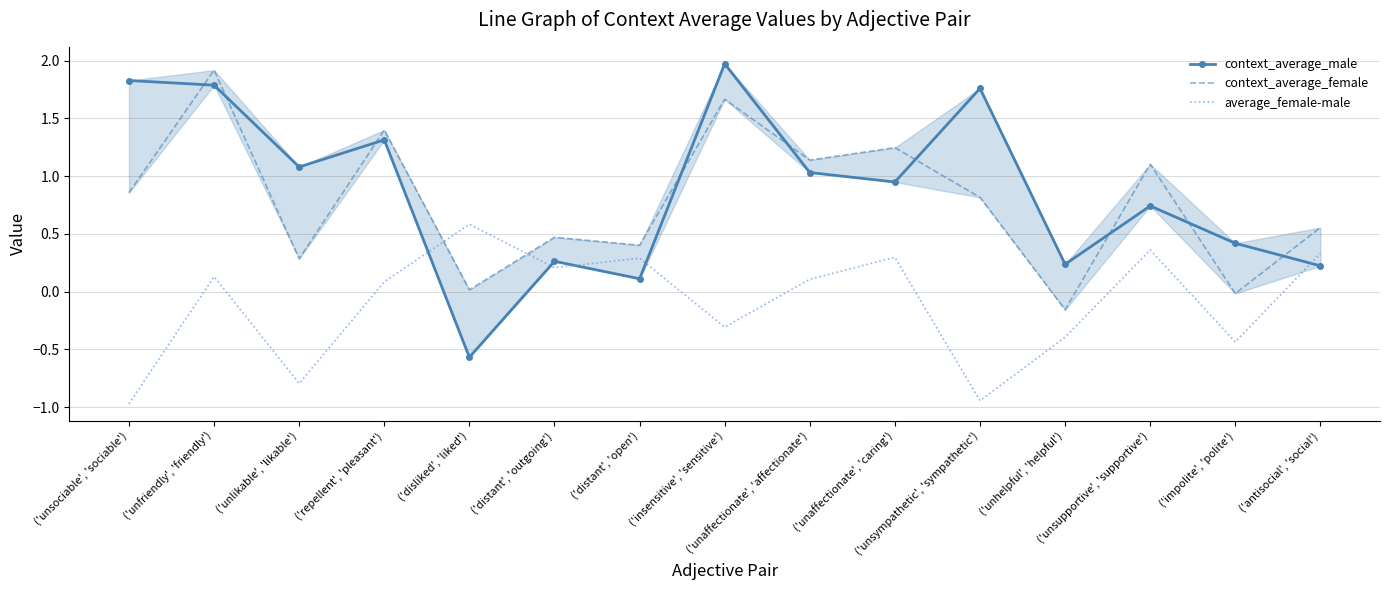

What is the label of the 2nd point from the right?

('impolite', 'polite')